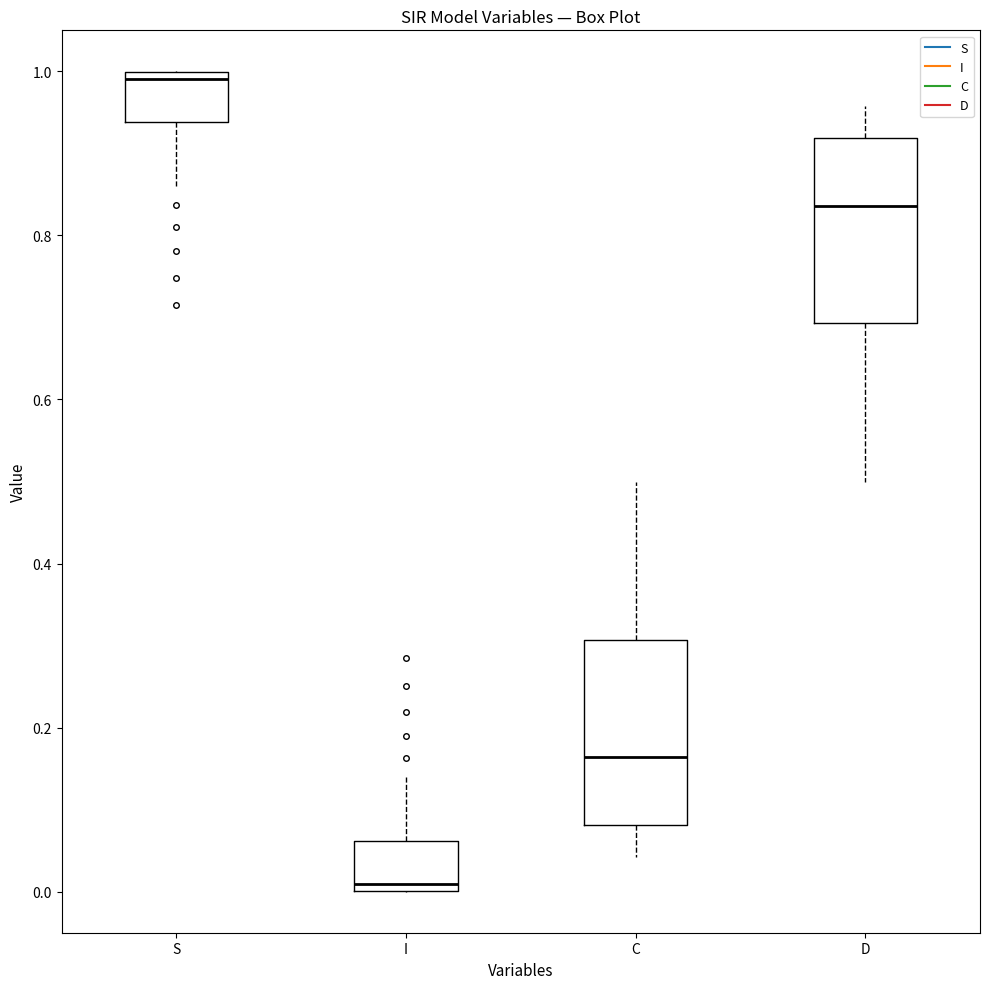

Reading left to right, transcribe this box plot: for each box, give where its median line is, the range the box spans, and where its two whiskers end, as read against the y-axis. The values are not printed on the chart, so give them approximately, as read against the axis.

S: median 1.00 (just below the box's upper edge), box 0.94 to 1.00, whiskers 0.86 to 1.00
I: median 0.00 (just above the box's lower edge), box 0.00 to 0.06, whiskers 0.00 to 0.14
C: median 0.16, box 0.08 to 0.30, whiskers 0.04 to 0.50
D: median 0.84, box 0.70 to 0.92, whiskers 0.50 to 0.96